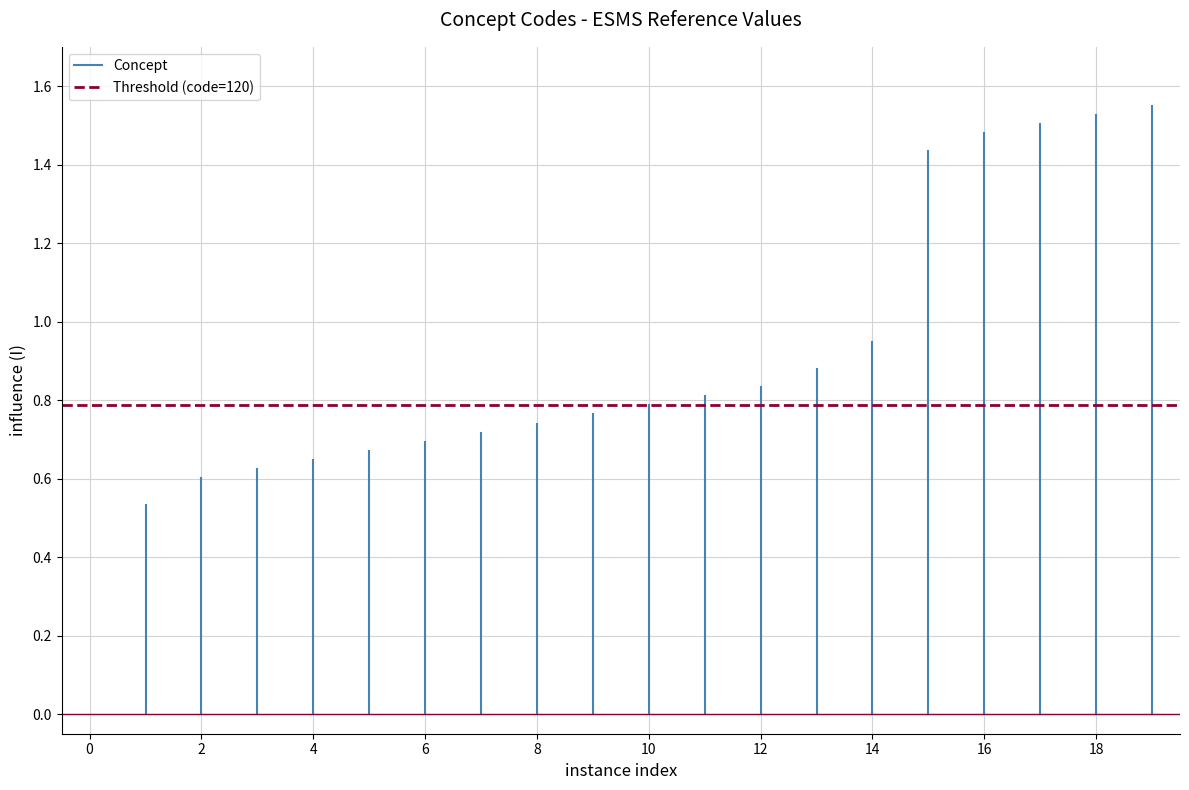

Between 0 and 2, which series saw the biggest shift?

Concept